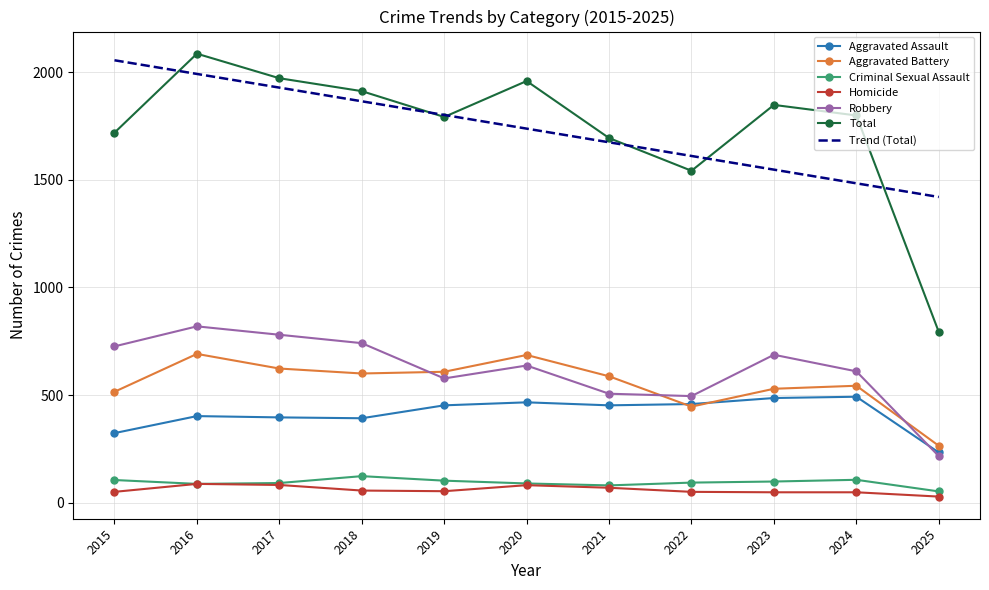

List the labels in order of Trend (Total) value, smallest first.

2025, 2024, 2023, 2022, 2021, 2020, 2019, 2018, 2017, 2016, 2015